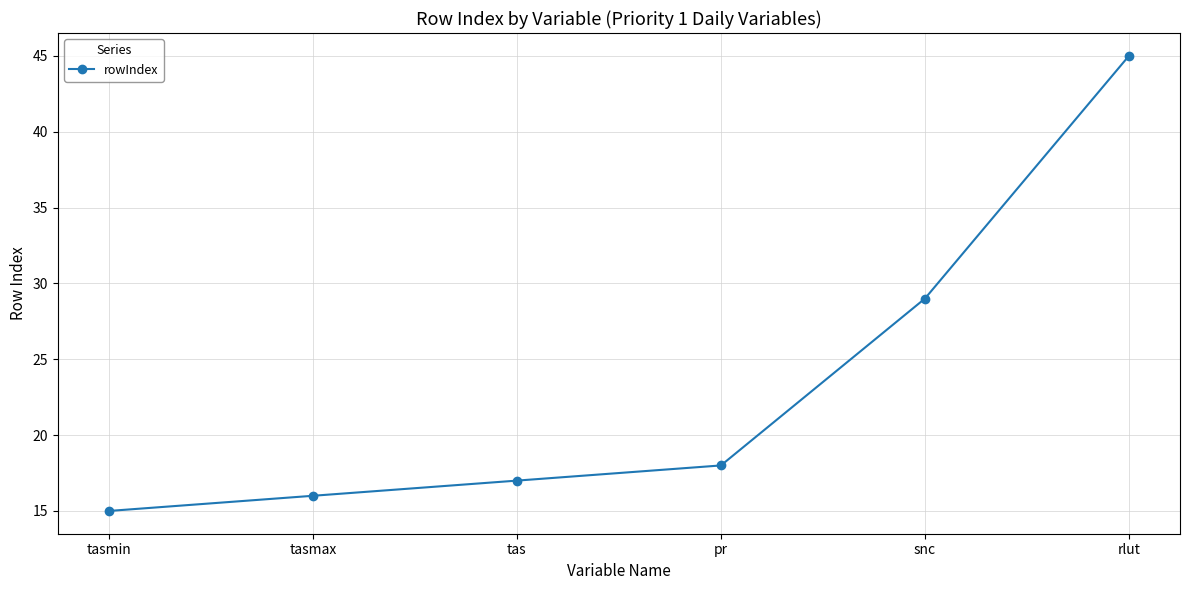

At which label is the value closest to 30?

snc